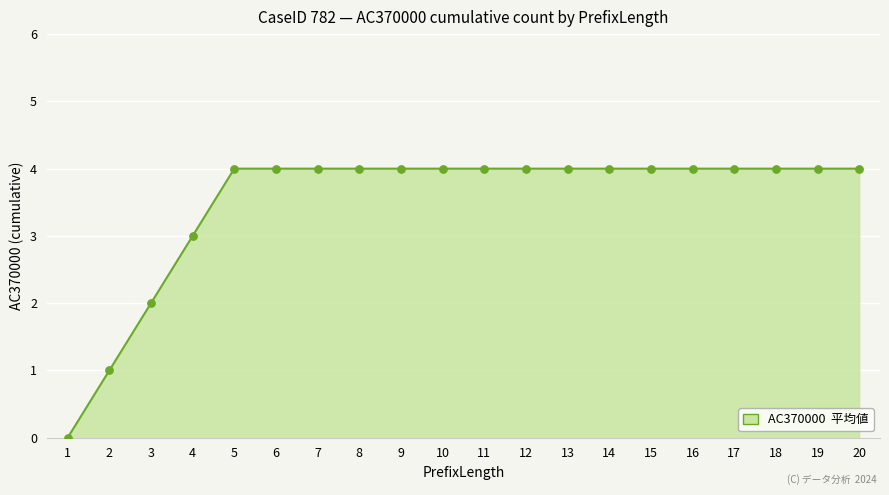

What is the ratio of the value at 15 to the value at 16?

1.0